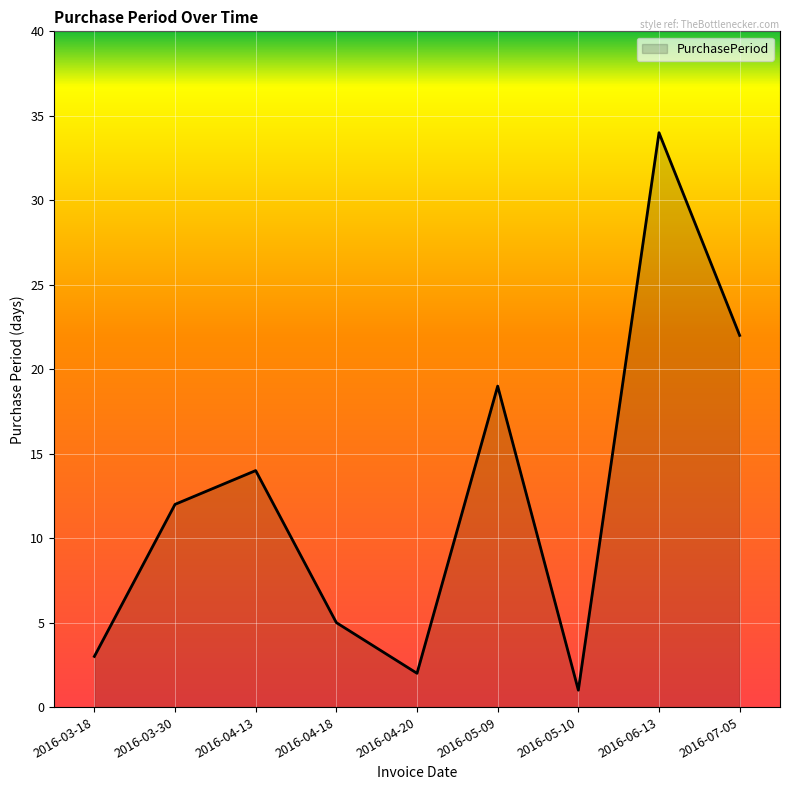

What position from the right is 2016-07-05?

1